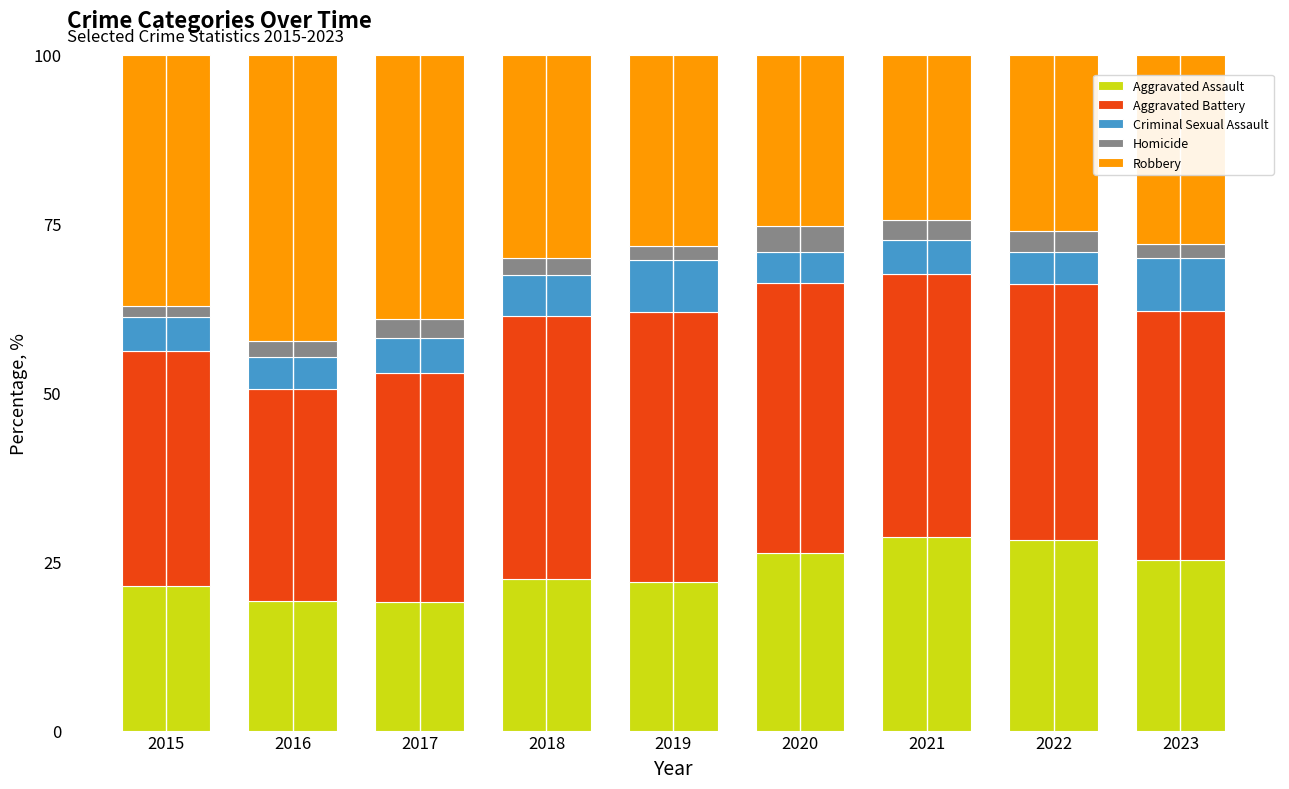

Are the bars grouped side by side (vs. stacked)?

No